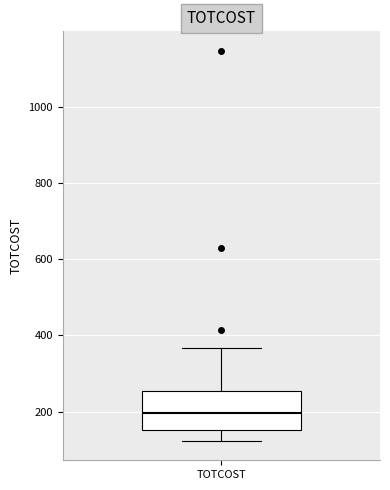

Read this box plot against the y-axis: the position of the median line, the range covered by the box, and the ends of both whiskers. The values are not printed on the chart, so give them approximately, as read against the axis.

median 200, box 160 to 260, whiskers 120 to 360